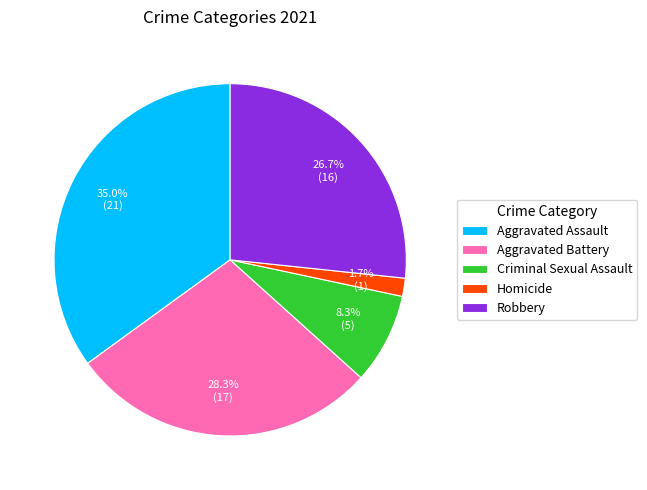

Does any single category account for the majority?

No